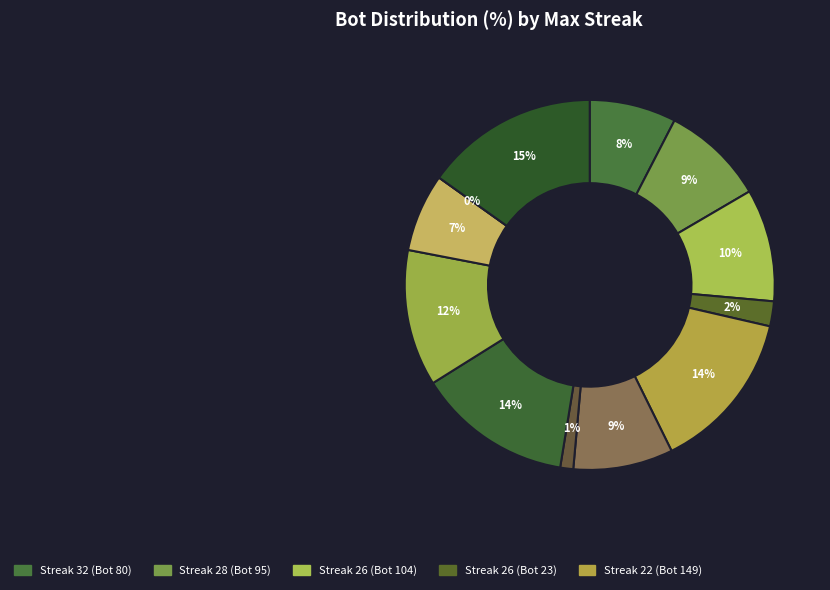

True or false: 18 accounts for 20% of the total.

False